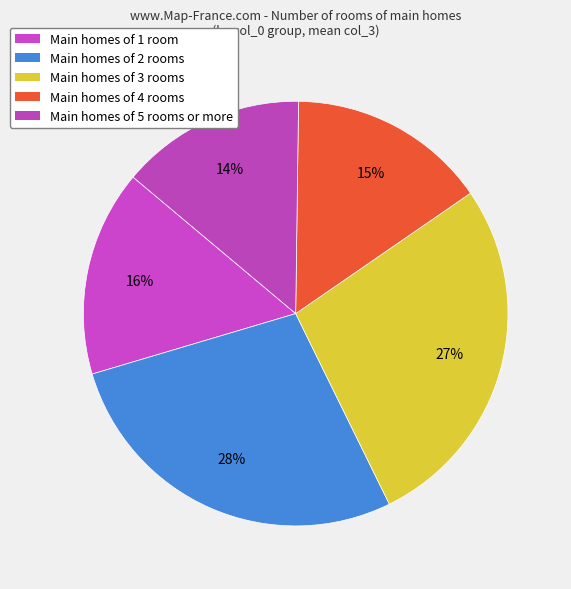

Count the number of slices in the pie.

5